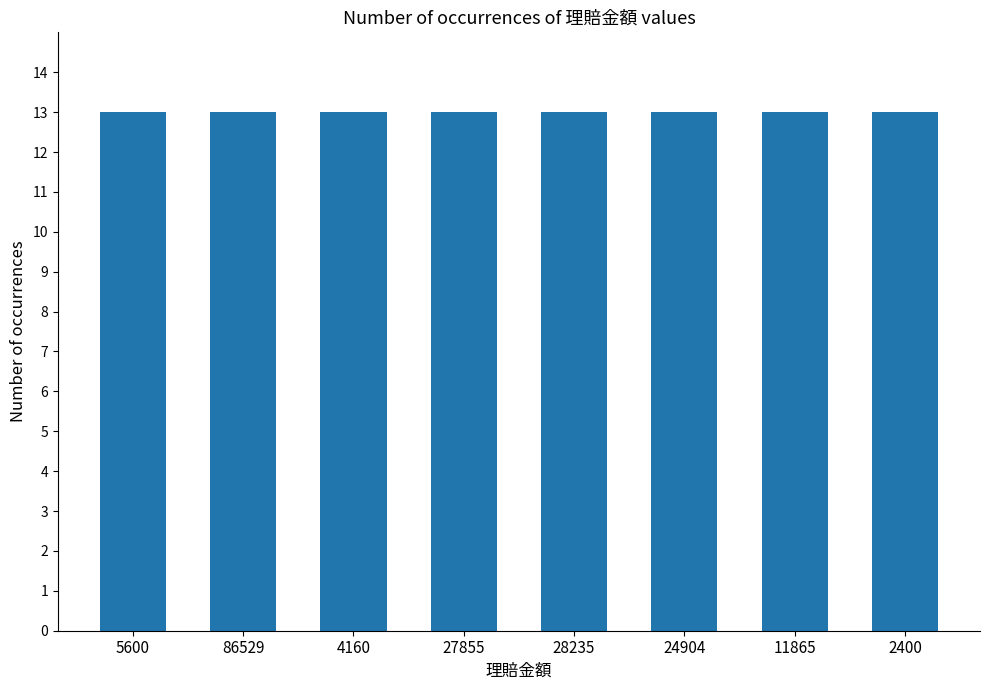

How many bars are there in total?

8